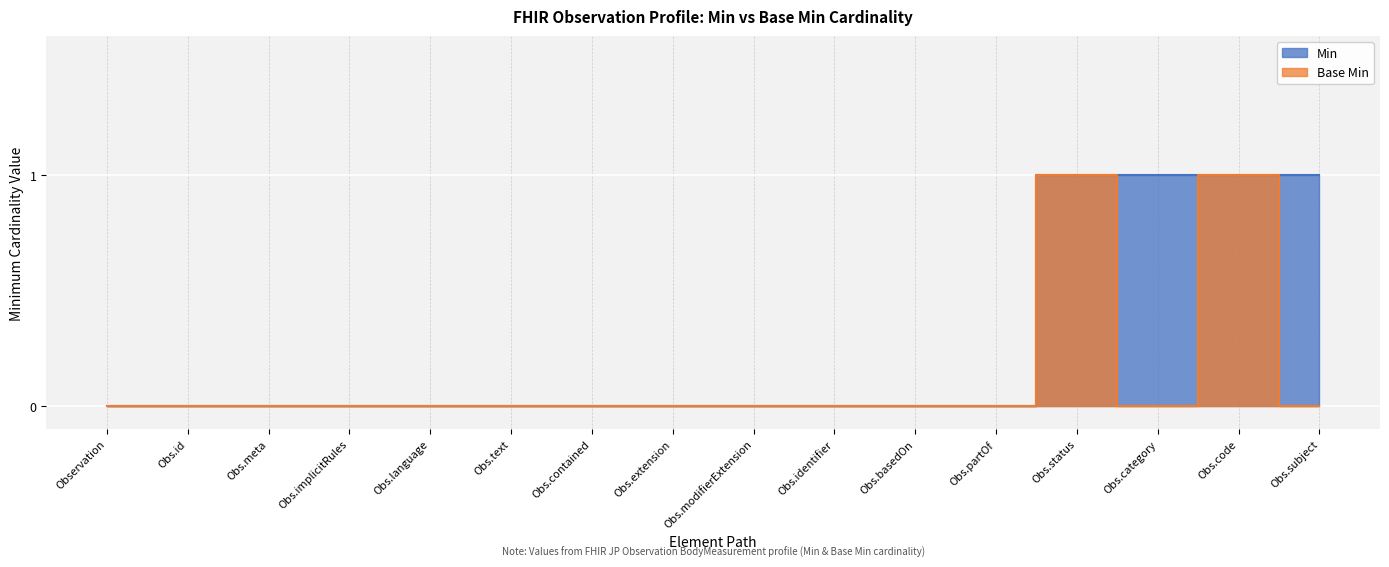

Is the value of Min at Obs.modifierExtension greater than the value of Base Min at Observation?

No